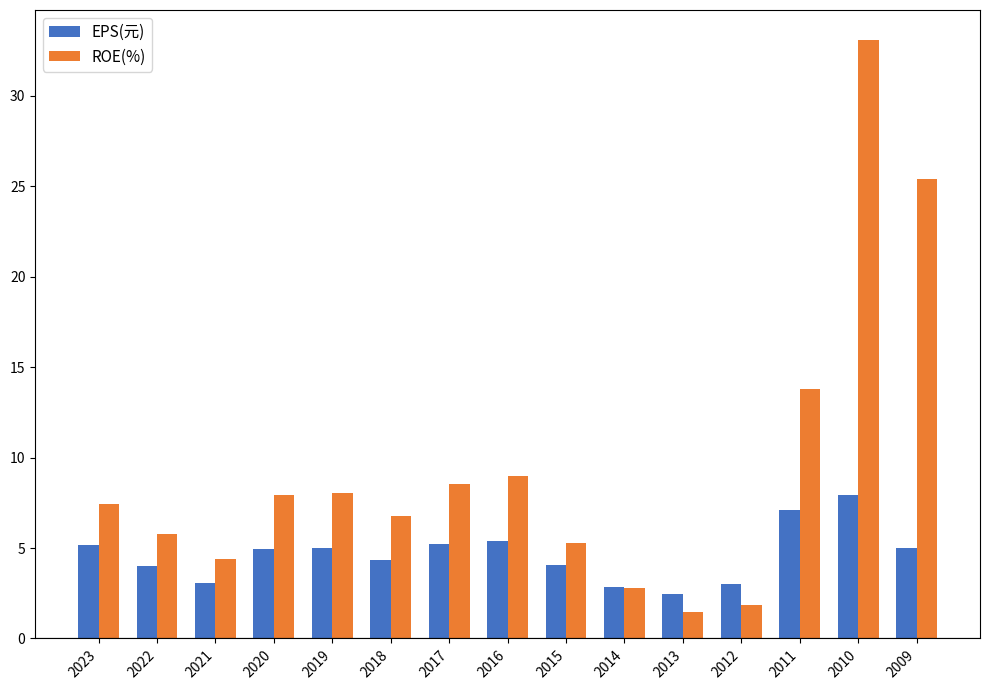

What is the difference between the highest and lowest values at 2021?

1.3